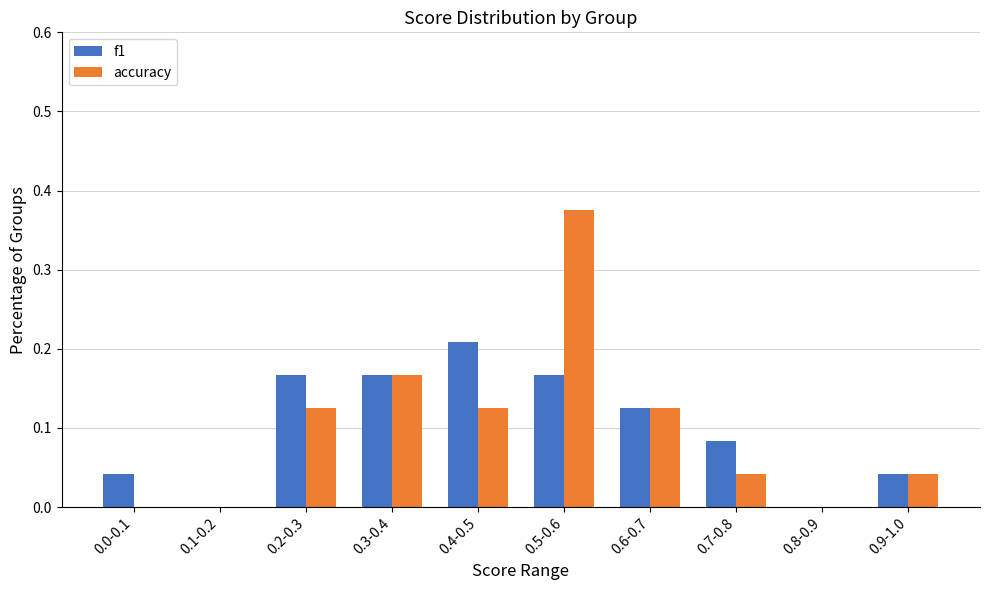

What is the sum of the f1 values at 0.5-0.6 and 0.3-0.4?

0.3